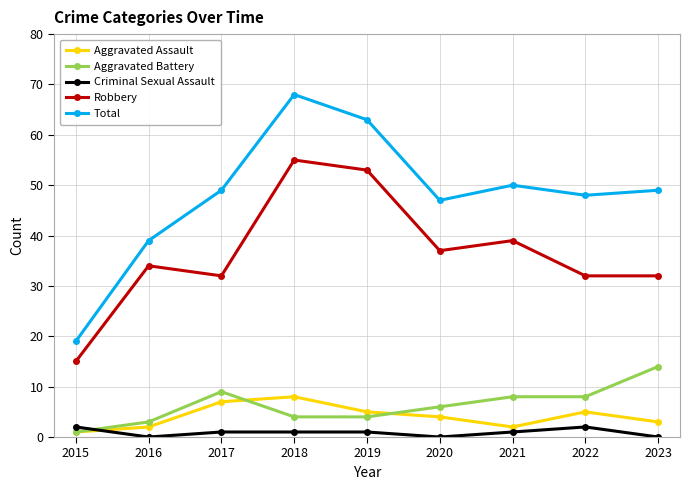

At which category does Aggravated Assault reach its first local valley?

2021